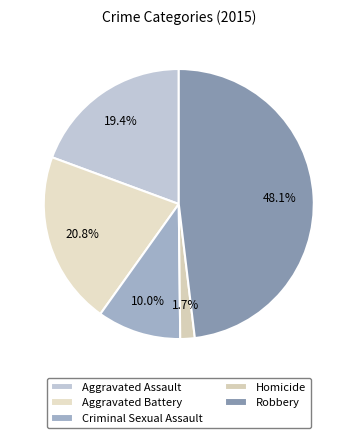

How many segments does this pie chart have?

5